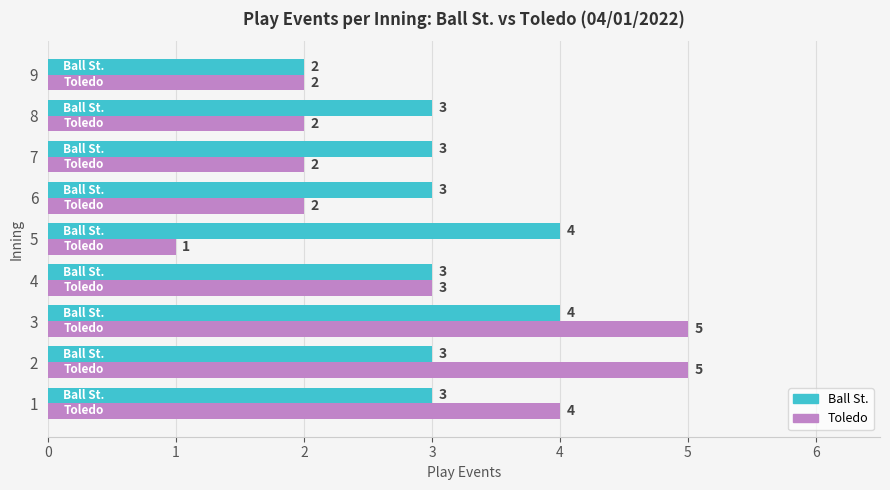

Rank the series at 1 from highest to lowest value.

Toledo, Ball St.